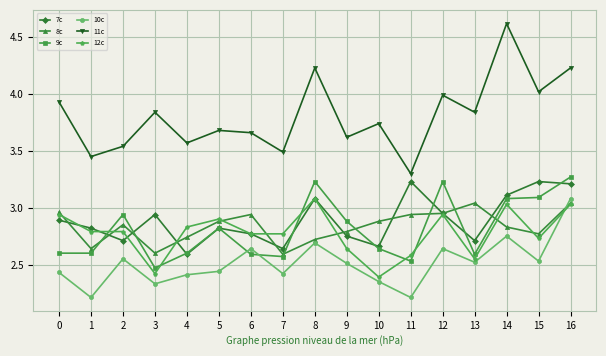

What is the difference between the second highest and second lowest values in the 11c series?

0.8